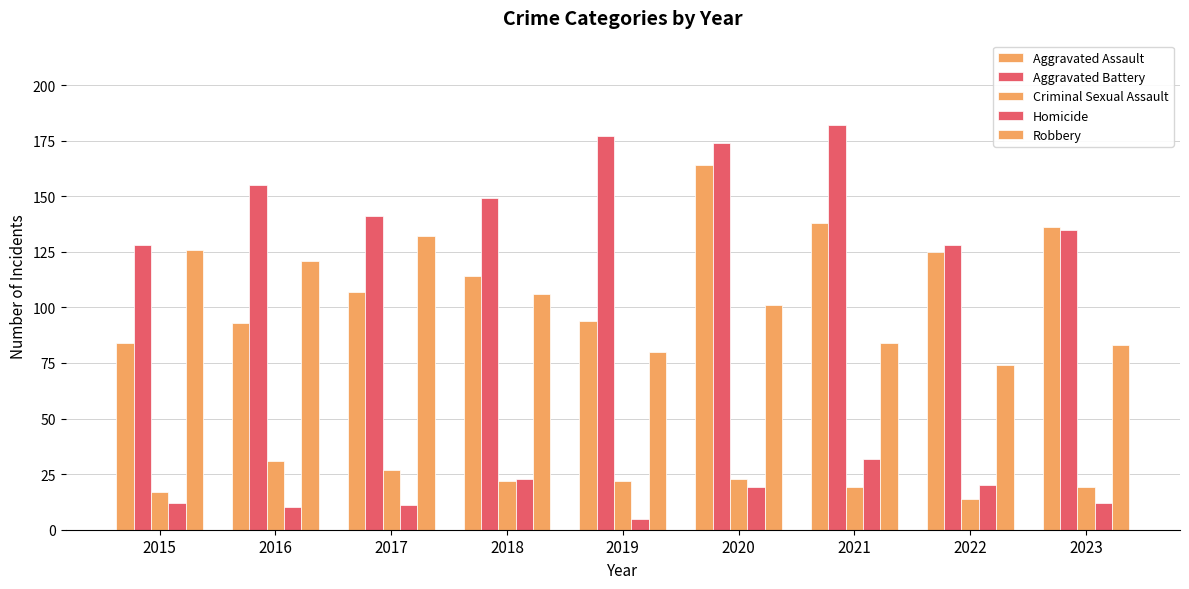

What is the difference between the second highest and second lowest values in the Homicide series?

13